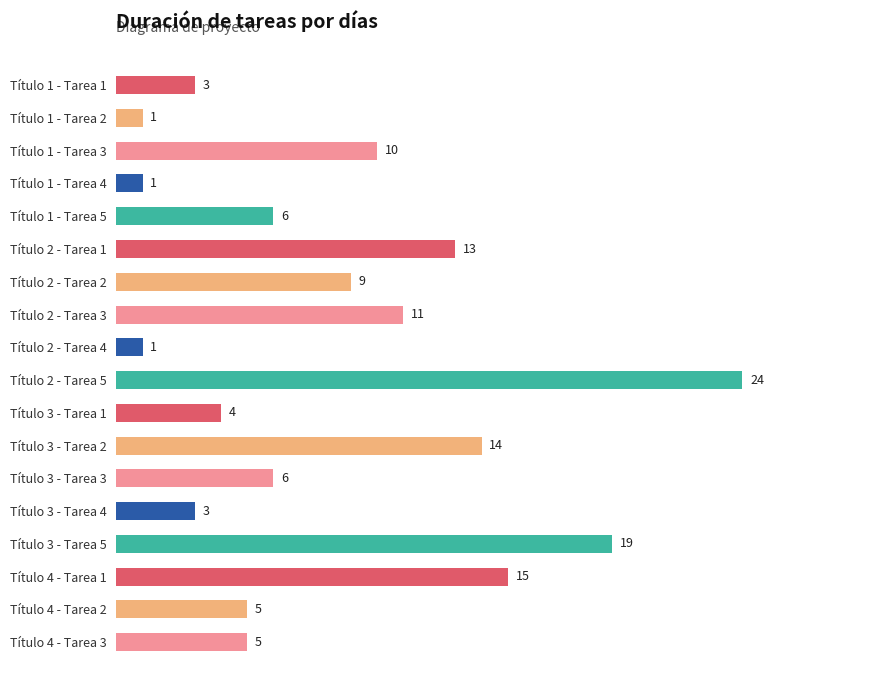

What is the difference between the second highest and second lowest values?

18